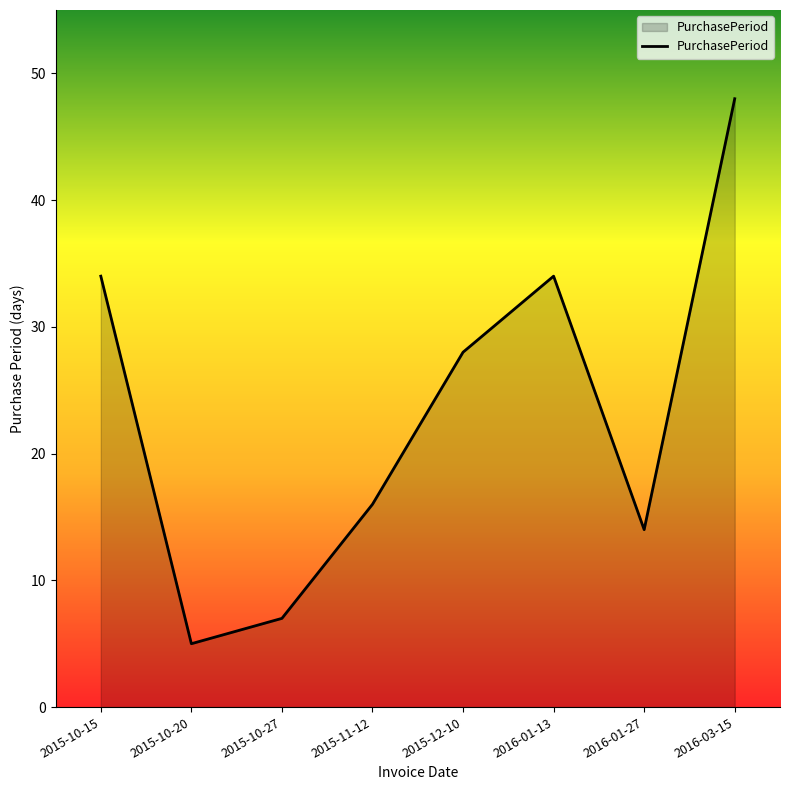

Does the chart display data point markers on the line(s)?

No